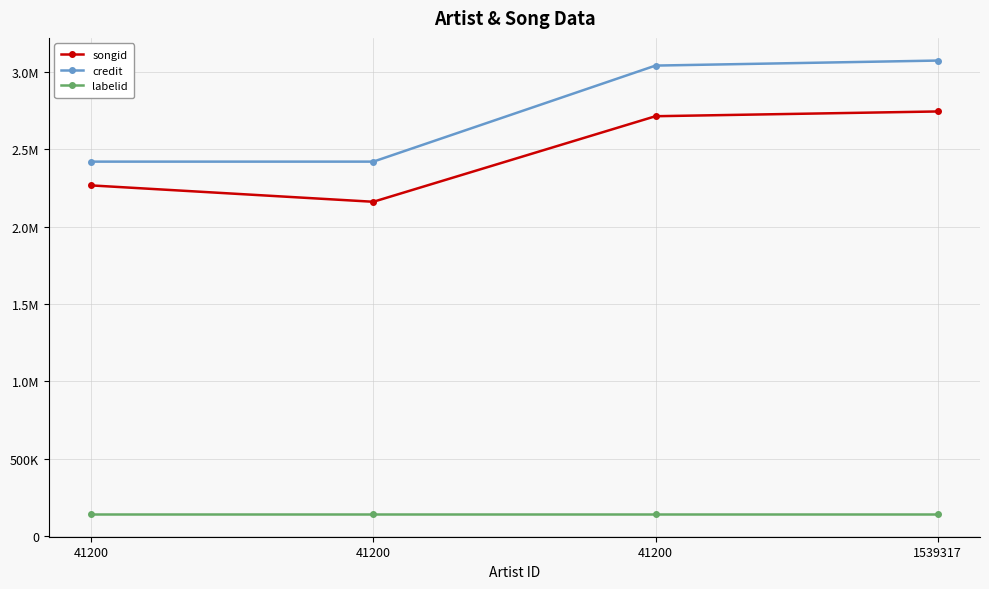

Does the chart have visible grid lines?

Yes